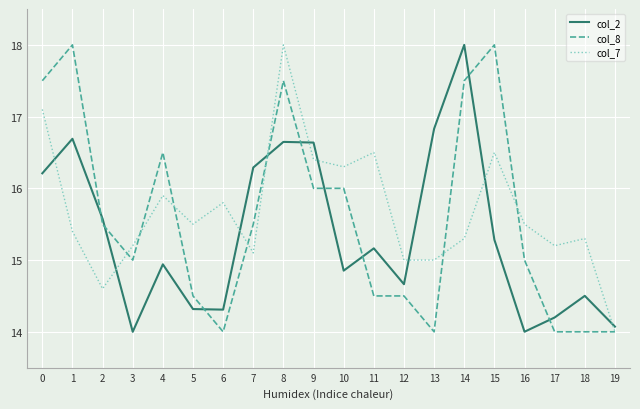

At 10, list the series in order from largest to smallest.

col_7, col_8, col_2